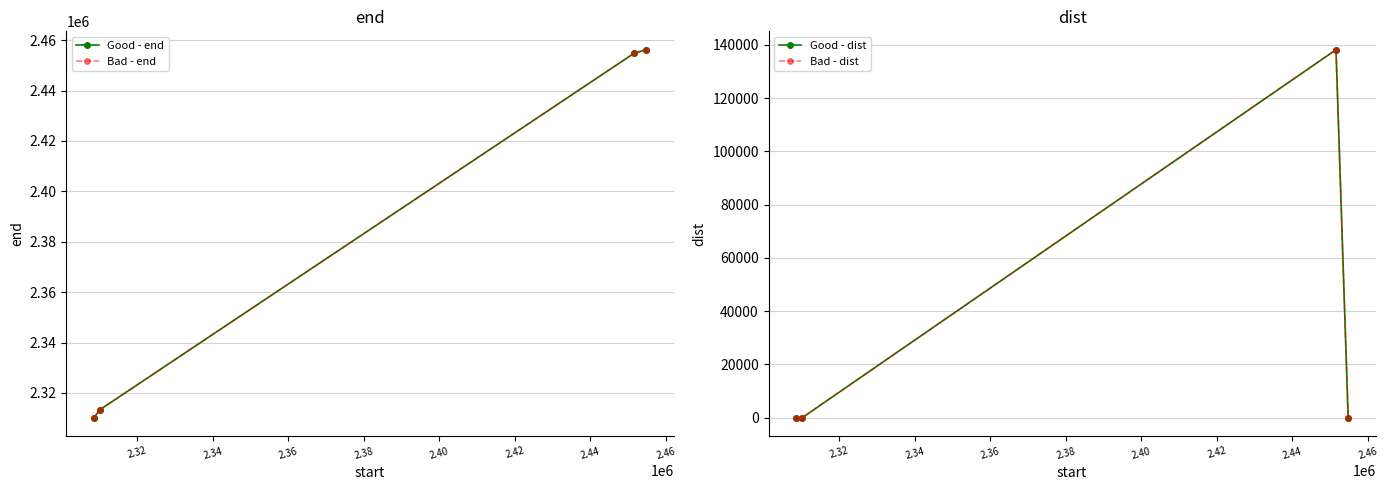

Reading left to right, list all the values displayed in this chart.

Good - end: 2310147	2313335	2454730	2456223
Bad - end: 2310147	2313335	2454730	2456223
Good - dist: 0	6	138186	15
Bad - dist: 0	6	138186	15